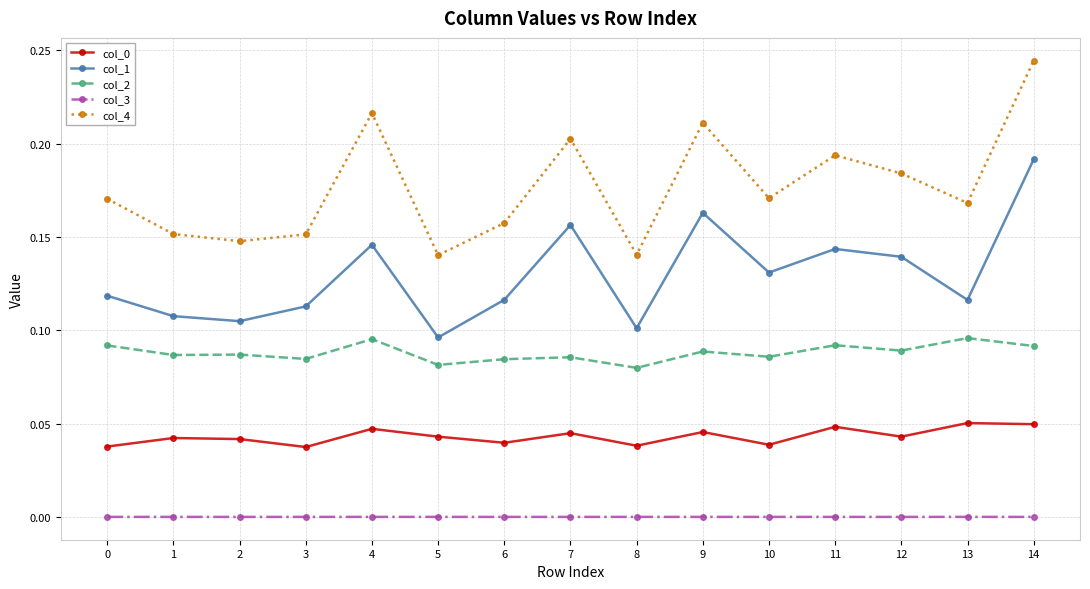

True or false: col_3 has more than 2 points higher than both neighbors.

True